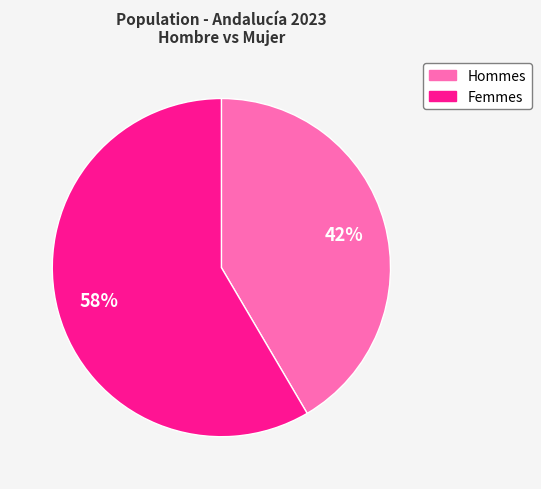

Does any single category account for the majority?

Yes